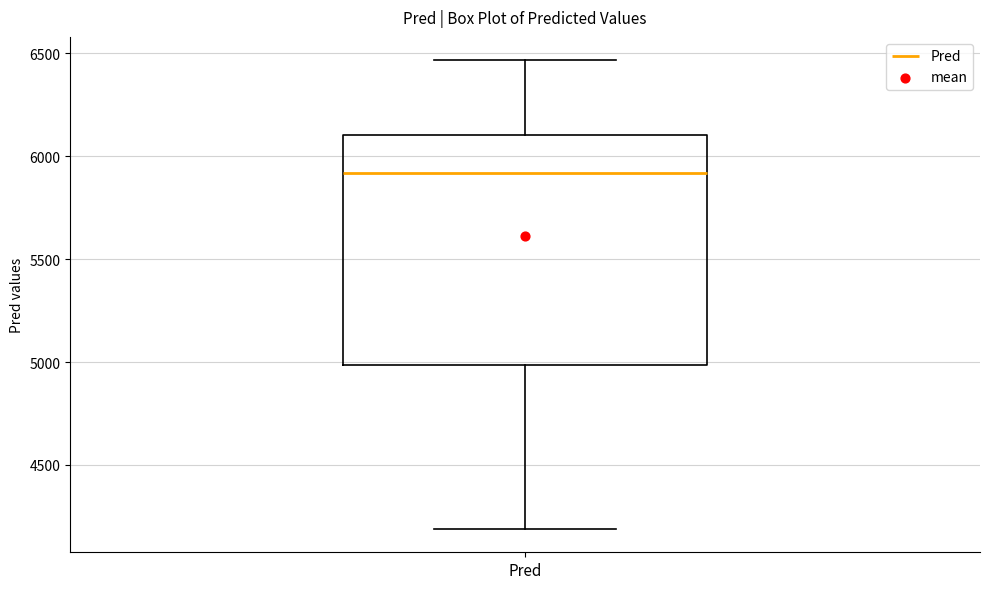

Transcribe this box plot: give where the median line is, the range the box spans, and where the two whiskers end, as read against the y-axis. The values are not printed on the chart, so give them approximately, as read against the axis.

median 5900, box 5000 to 6100, whiskers 4200 to 6450